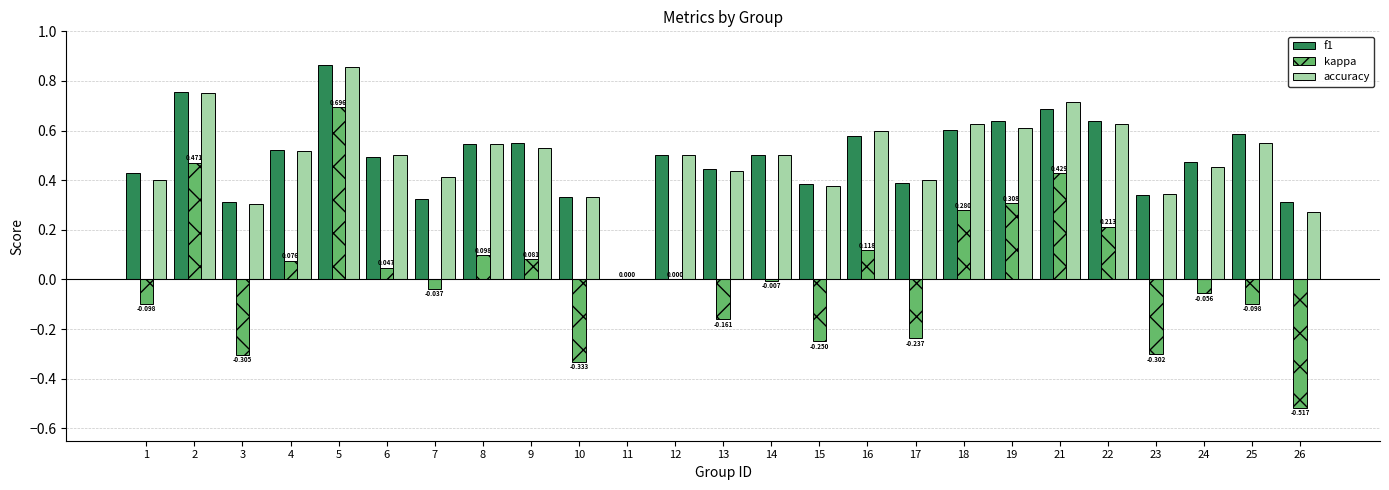

Is the value of kappa at 23 greater than the value of accuracy at 3?

No